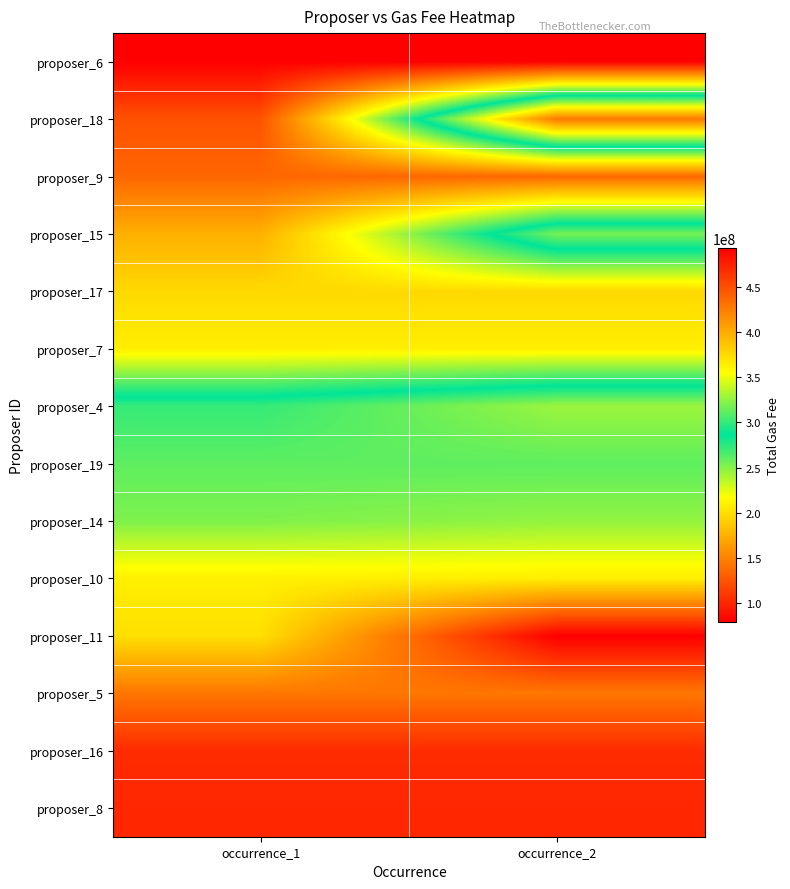

Reading left to right, what are all the values shown in this chart?

proposer_6: occurrence_1=78920007	occurrence_2=78920007
proposer_18: occurrence_1=123720007	occurrence_2=427900006
proposer_9: occurrence_1=134980022	occurrence_2=134980022
proposer_15: occurrence_1=174860032	occurrence_2=318300013
proposer_17: occurrence_1=196960024	occurrence_2=196960024
proposer_7: occurrence_1=208620014	occurrence_2=208620014
proposer_4: occurrence_1=300710002	occurrence_2=328200022
proposer_19: occurrence_1=311499996	occurrence_2=311499996
proposer_14: occurrence_1=320400023	occurrence_2=325700023
proposer_10: occurrence_1=363200011	occurrence_2=364100007
proposer_11: occurrence_1=372100003	occurrence_2=493400039
proposer_5: occurrence_1=428700017	occurrence_2=428700017
proposer_16: occurrence_1=469200033	occurrence_2=469200033
proposer_8: occurrence_1=471900034	occurrence_2=471900034